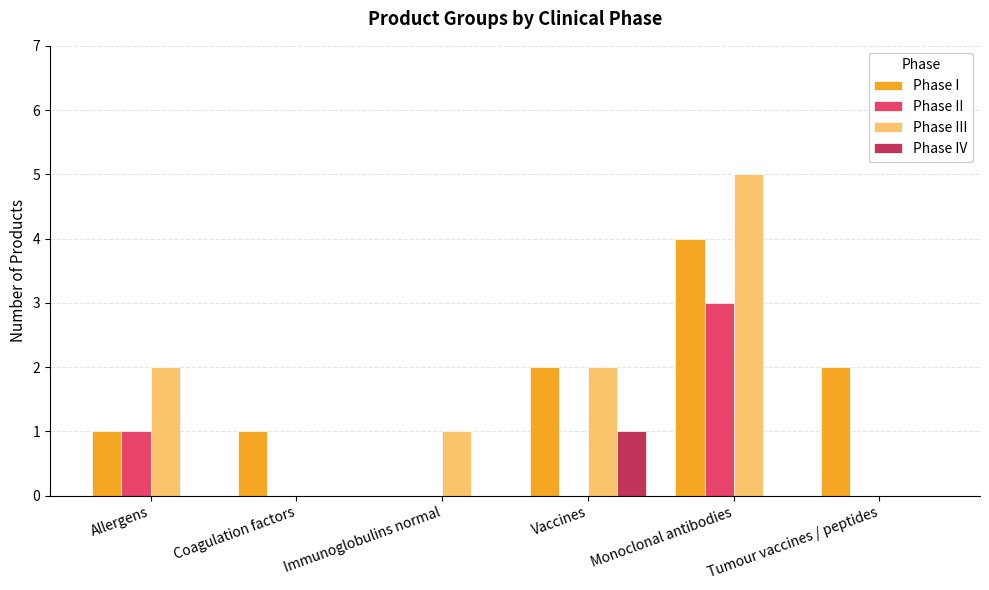

What is the spread (max minus min) of values at Vaccines?

2